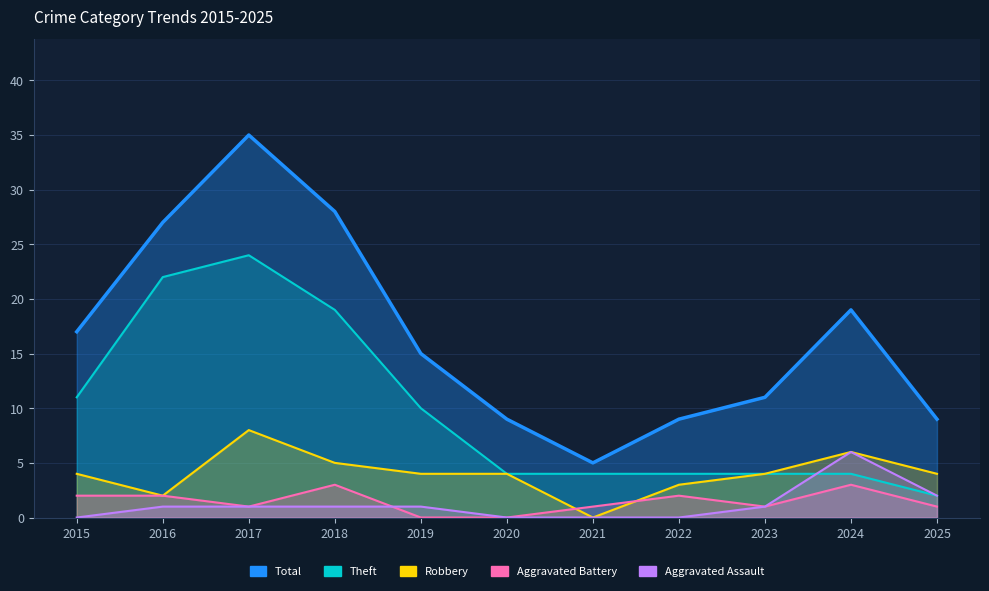

Does the chart have visible grid lines?

Yes